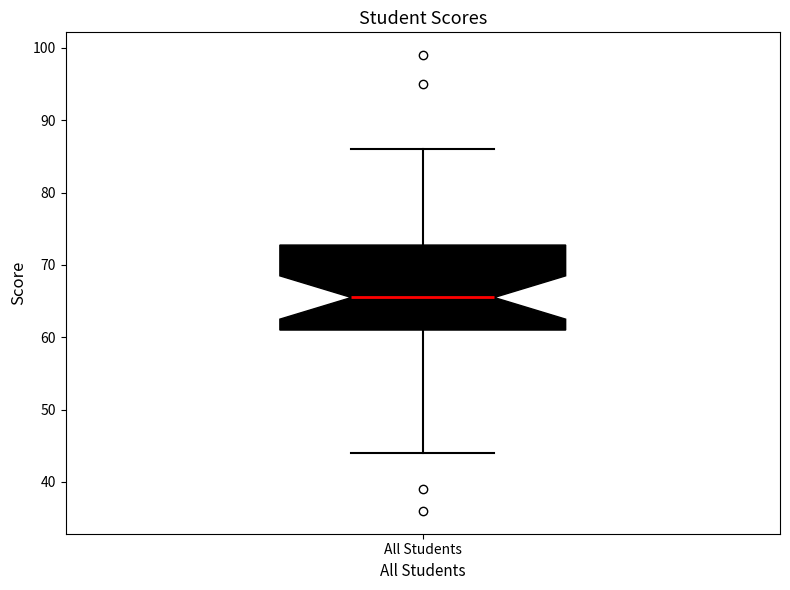

Where is the lower edge of the box for All Students on the y-axis? The values are not printed on the chart, so give them approximately, as read against the axis.

61